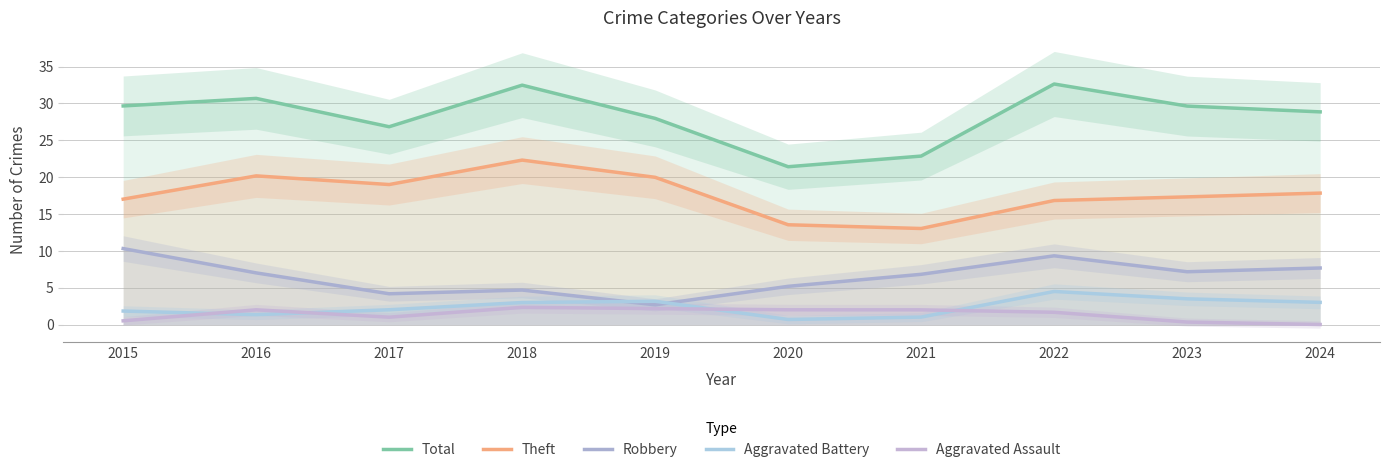

How many values in the Aggravated Battery series exceed 2?

6